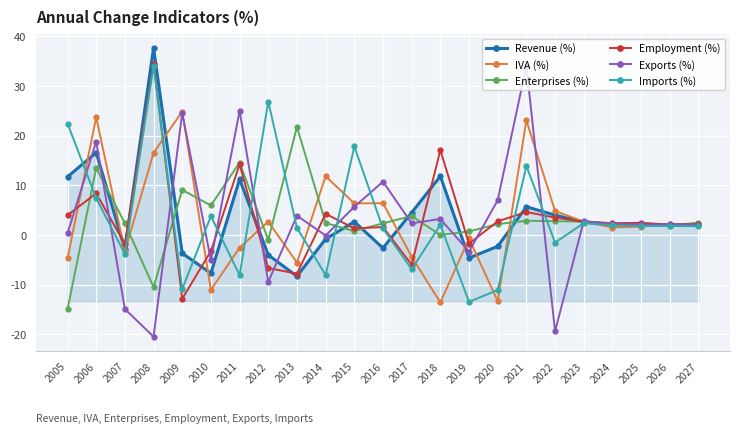

What is the sum of all Enterprises (%) values?

70.0